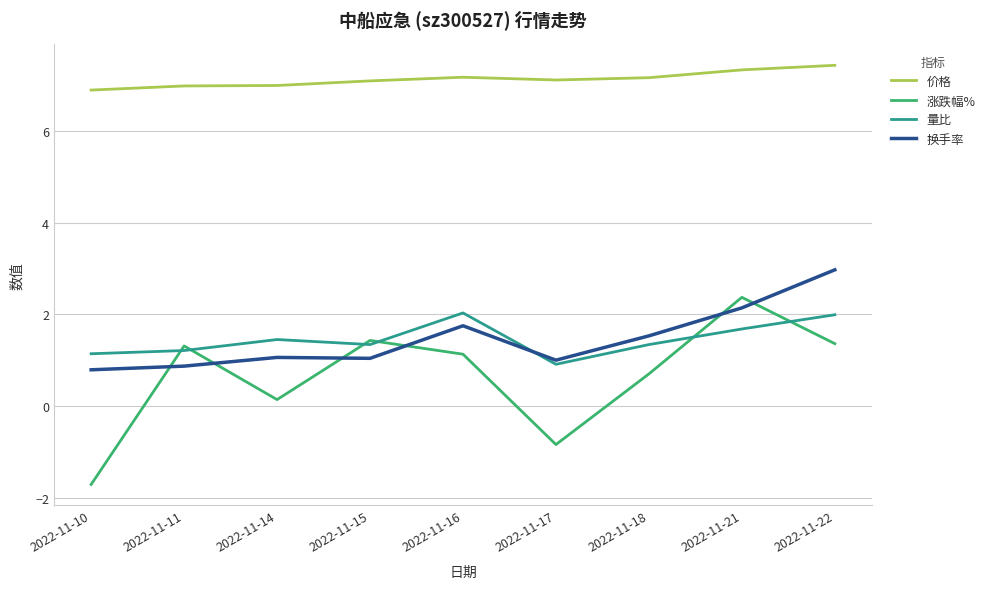

Is the value of 换手率 at 2022-11-21 greater than the value of 涨跌幅% at 2022-11-17?

Yes